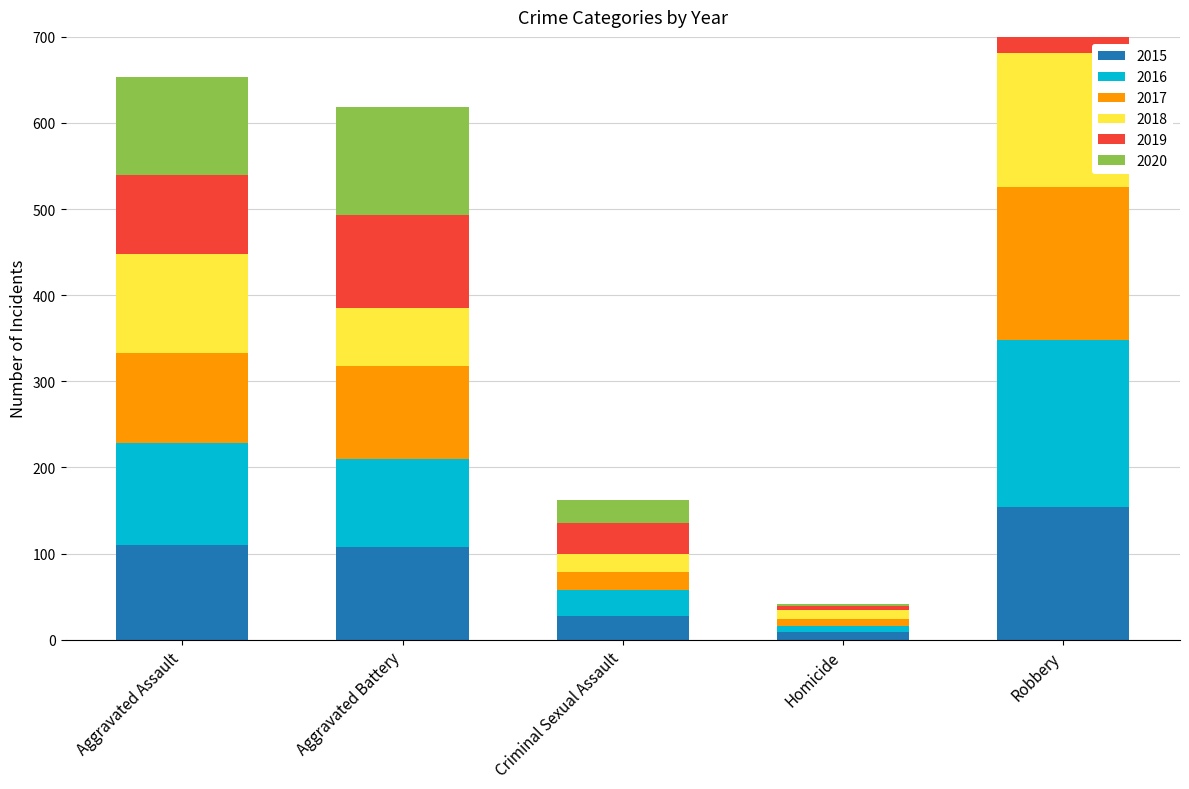

What are all the series names shown in the legend?

2015, 2016, 2017, 2018, 2019, 2020